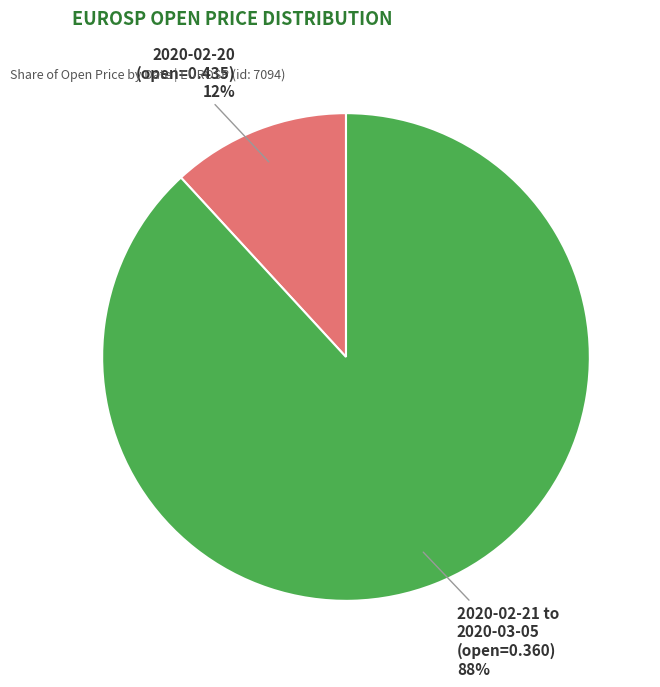

Rank the categories by value from highest to lowest.

2020-02-21 to 2020-03-05 (open=0.360), 2020-02-20 (open=0.435)